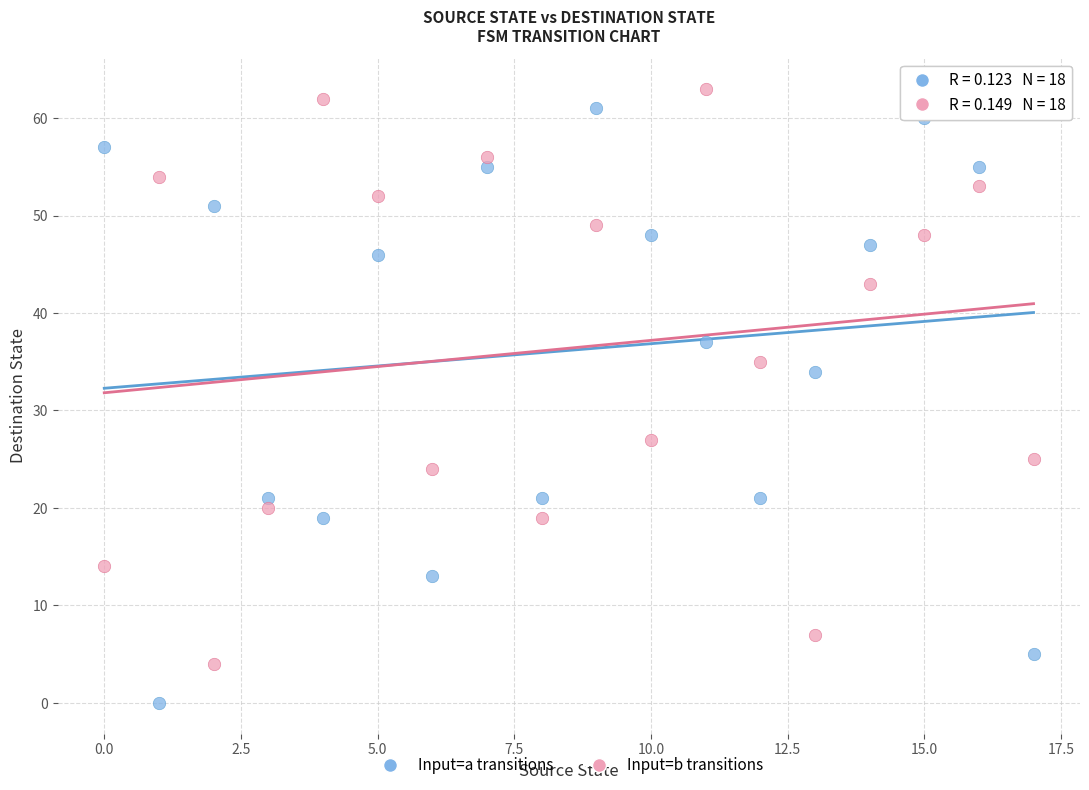

Which series contains the lowest Y value?

Input=a transitions